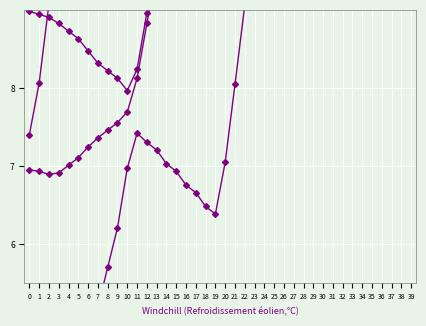

How many lines are shown in the chart?

4